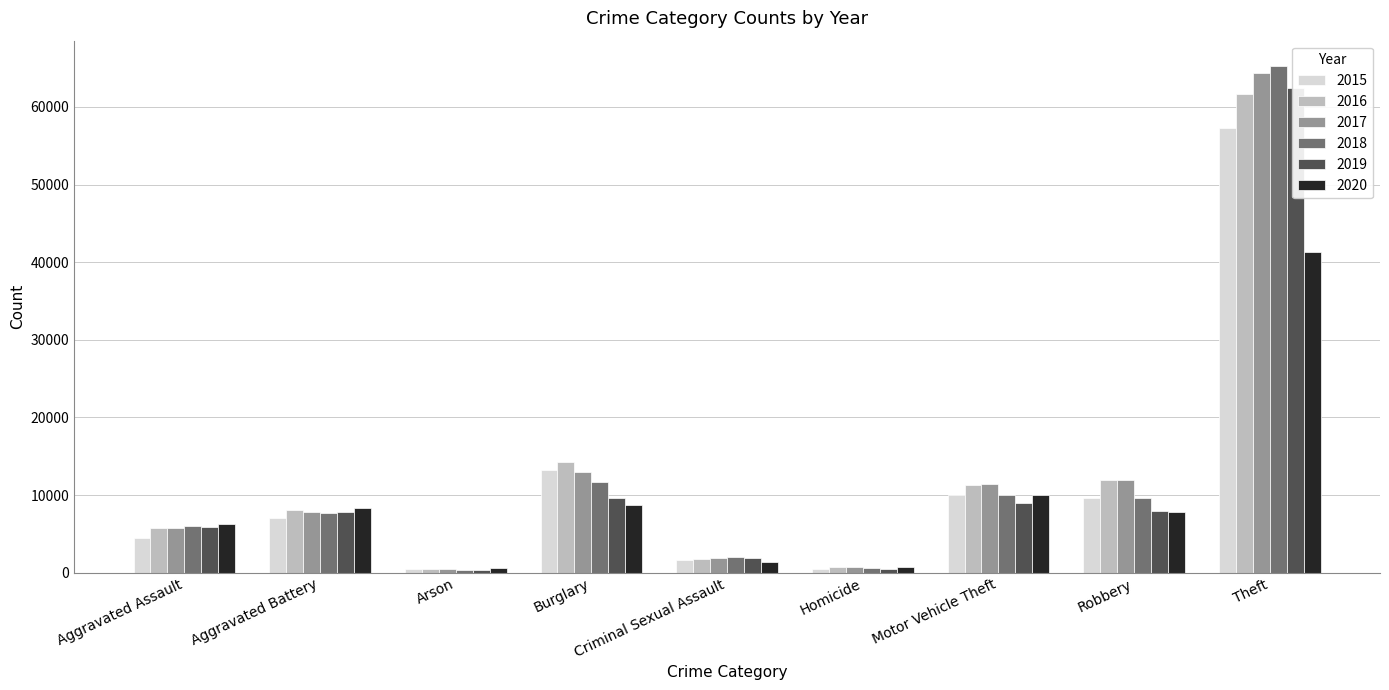

List the series in order of their peak value, lowest first.

2020, 2015, 2016, 2019, 2017, 2018